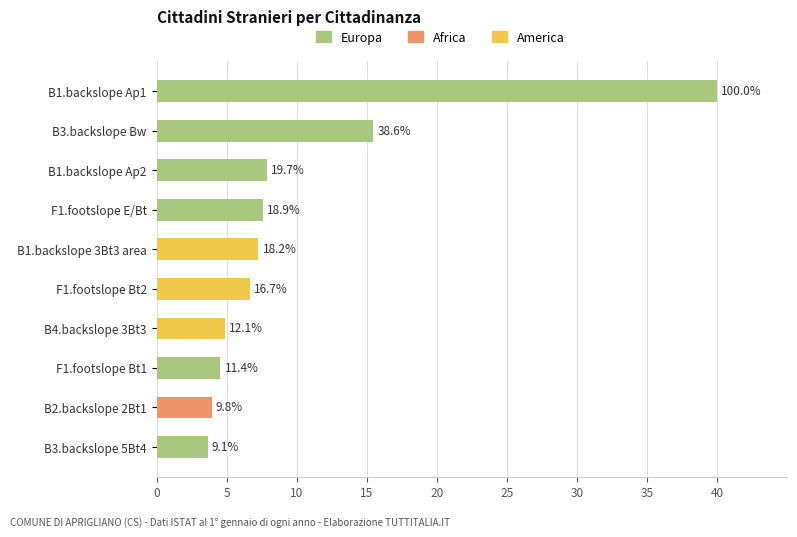

What is the total value across all series at B1.backslope 3Bt3 area?

7.3